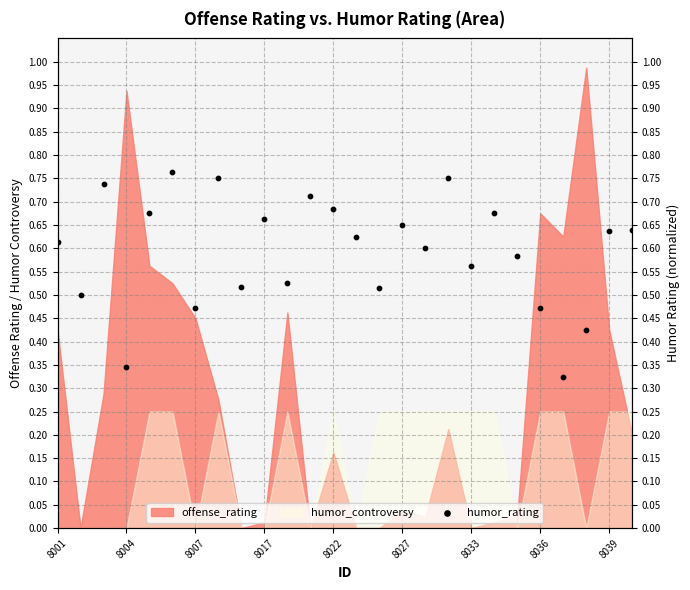

Which has a higher value, 8017 or 10?

10